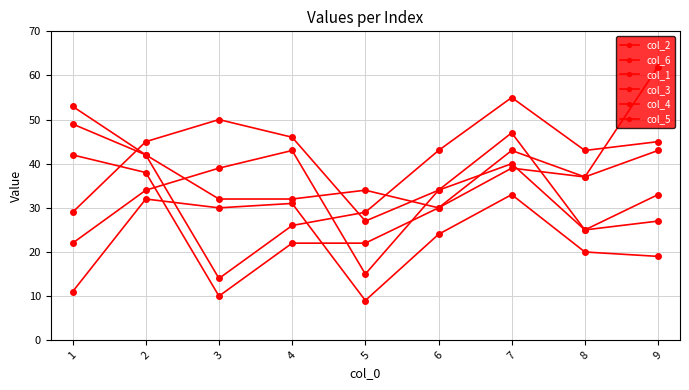

How many lines are shown in the chart?

6